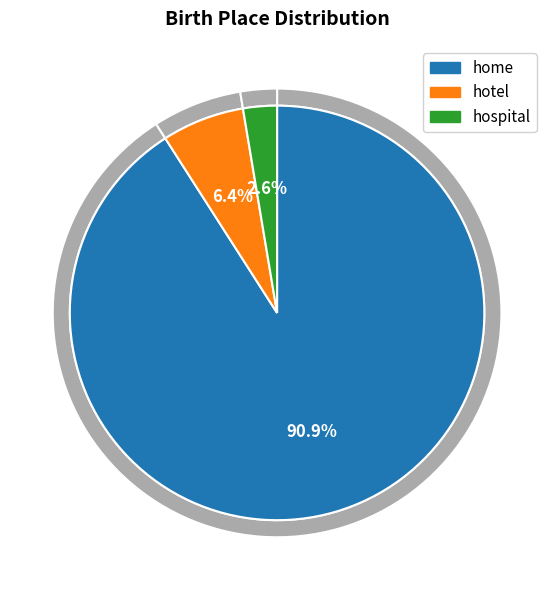

Which category has the smallest portion of the pie?

hospital